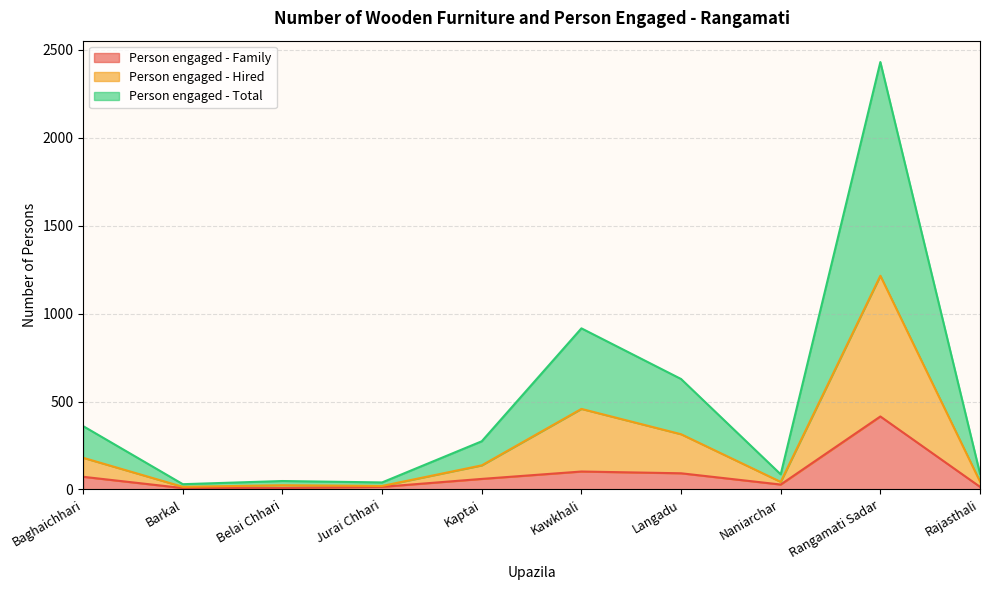

Which series has the largest range (max minus min)?

Person engaged - Total